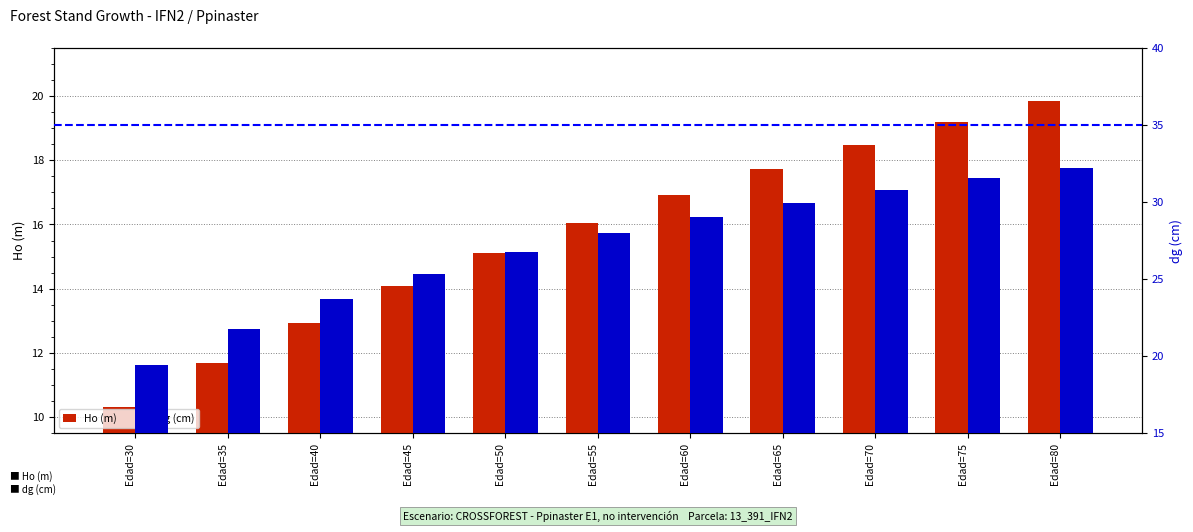

What are all the series names shown in the legend?

Ho (m), dg (cm)